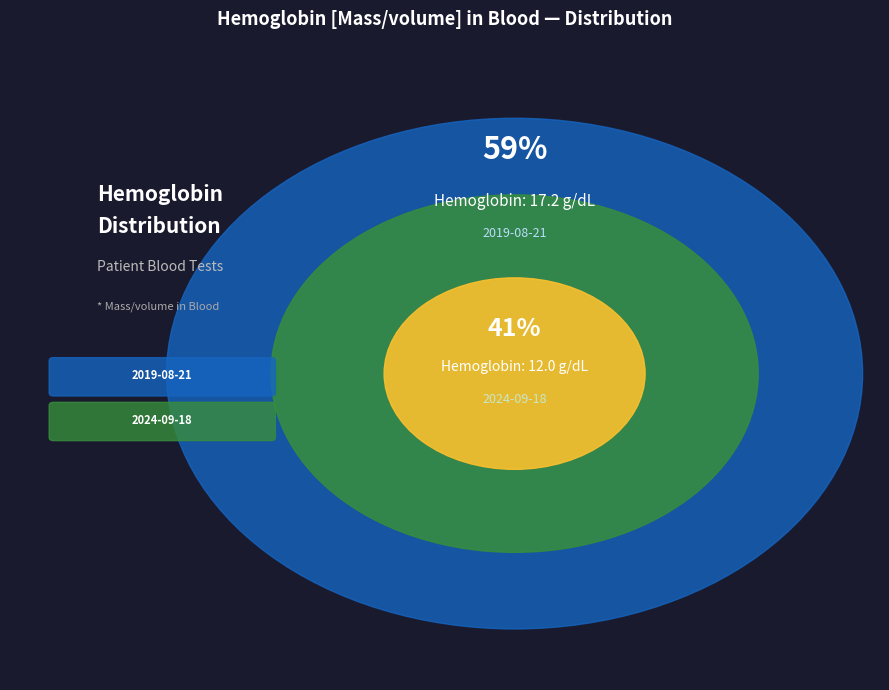

Count the number of slices in the pie.

2